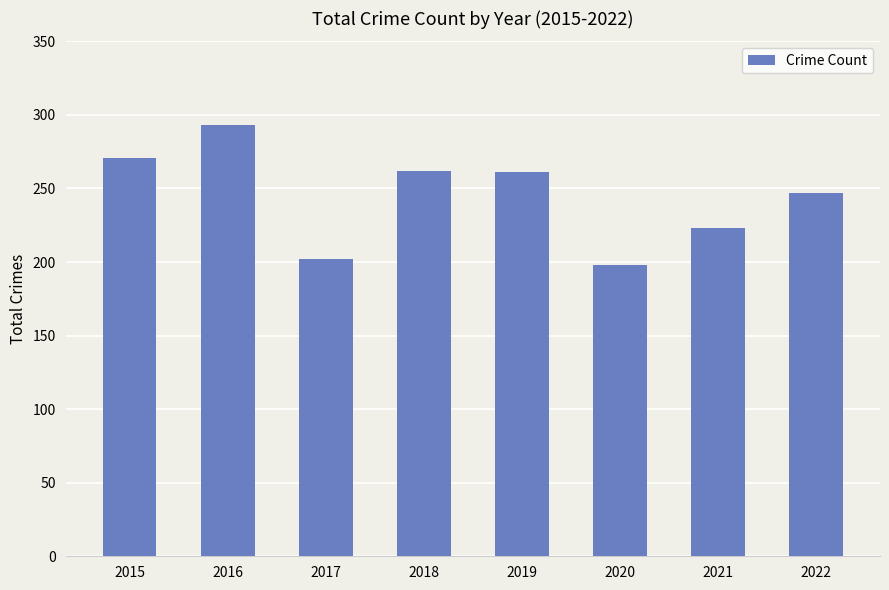

Approximately how many times larger is the value at 2019 compared to 2018?

1.0